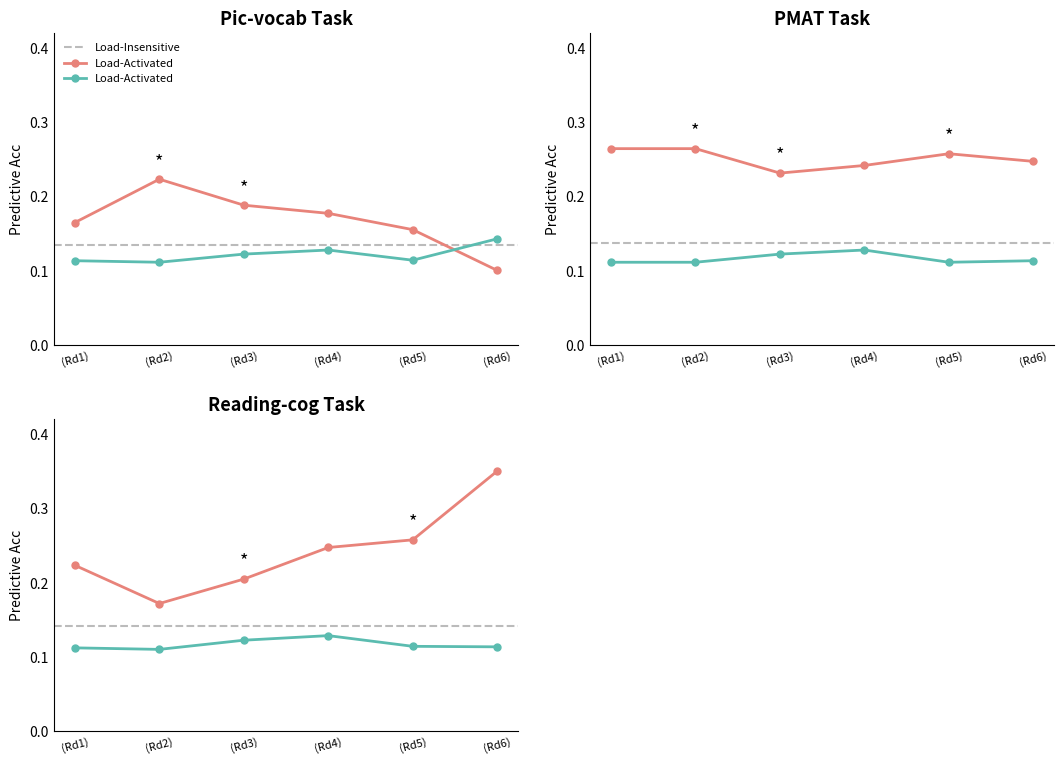

At how many categories does at least one series exceed 0?

6